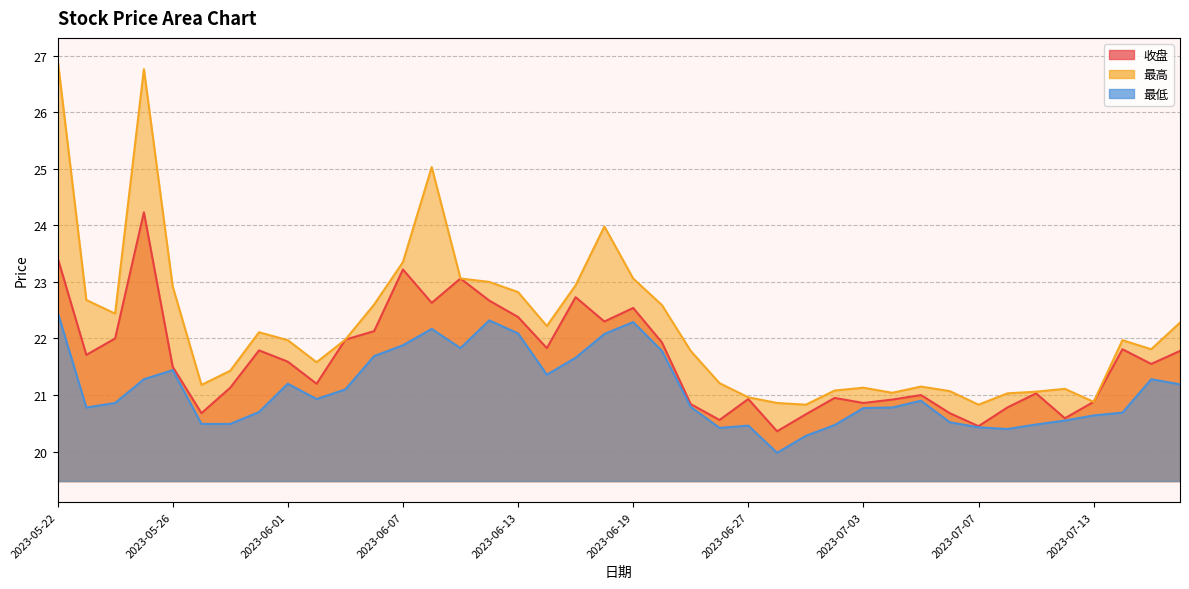

List the labels in order of 最高 value, largest first.

2023-05-22, 2023-05-25, 2023-06-08, 2023-06-16, 2023-06-07, 2023-06-09, 2023-06-19, 2023-06-12, 2023-06-15, 2023-05-26, 2023-06-13, 2023-05-23, 2023-06-06, 2023-06-20, 2023-05-24, 2023-07-18, 2023-06-14, 2023-05-31, 2023-06-05, 2023-06-01, 2023-07-14, 2023-07-17, 2023-06-21, 2023-06-02, 2023-05-30, 2023-06-26, 2023-05-29, 2023-07-05, 2023-07-03, 2023-07-12, 2023-06-30, 2023-07-06, 2023-07-11, 2023-07-04, 2023-07-10, 2023-06-27, 2023-07-13, 2023-06-28, 2023-06-29, 2023-07-07